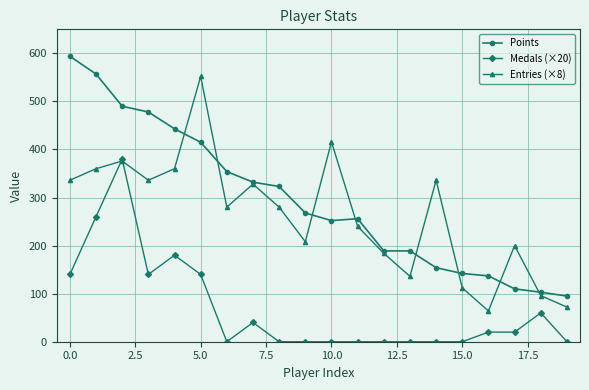

List the series in order of their peak value, highest first.

Points, Entries (×8), Medals (×20)